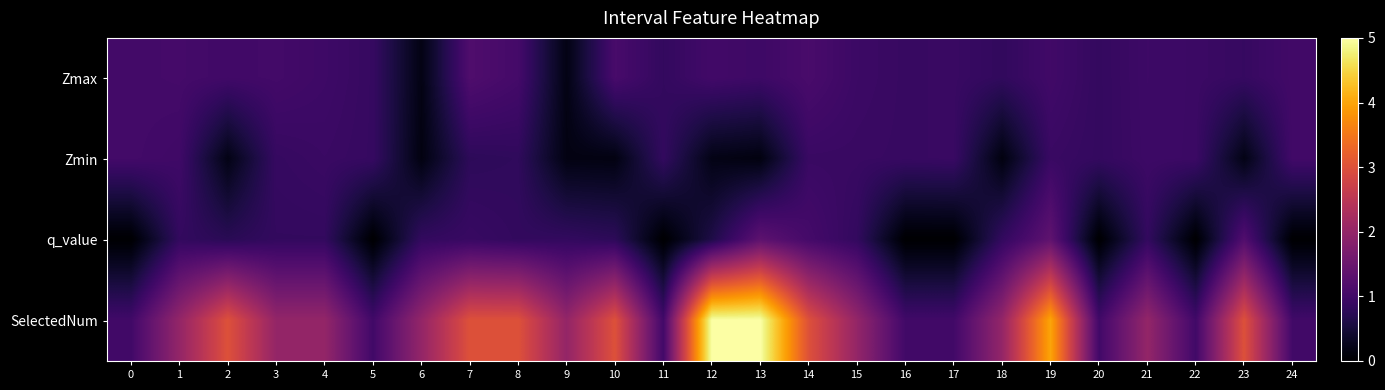

Reading right to left, list all the values displayed in this chart.

Zmax: 24=1.0	23=0.9	22=0.9	21=1.0	20=0.9	19=1.0	18=0.8	17=0.9	16=0.9	15=0.9	14=1.1	13=1.0	12=1.0	11=0.8	10=1.1	9=0.2	8=1.0	7=1.2	6=0.2	5=0.9	4=1.0	3=1.0	2=1.0	1=1.0	0=1.0
Zmin: 24=1.0	23=0.2	22=0.9	21=0.9	20=0.9	19=0.9	18=0.1	17=0.9	16=0.9	15=0.9	14=0.9	13=0.1	12=0.2	11=0.8	10=0.2	9=0.2	8=0.8	7=0.8	6=0.1	5=0.9	4=0.9	3=0.9	2=0.2	1=1.0	0=1.0
q_value: 24=0.0	23=1.2	22=0.0	21=0.8	20=0.0	19=1.4	18=0.8	17=0.0	16=0.0	15=0.8	14=1.0	13=1.3	12=0.6	11=0.0	10=0.8	9=0.8	8=0.8	7=0.9	6=0.8	5=0.0	4=0.8	3=0.8	2=0.7	1=0.8	0=0.0
SelectedNum: 24=1.0	23=3.0	22=1.0	21=2.0	20=1.0	19=4.0	18=2.0	17=1.0	16=1.0	15=2.0	14=3.0	13=5.0	12=5.0	11=1.0	10=3.0	9=2.0	8=3.0	7=3.0	6=2.0	5=1.0	4=2.0	3=2.0	2=3.0	1=2.0	0=1.0